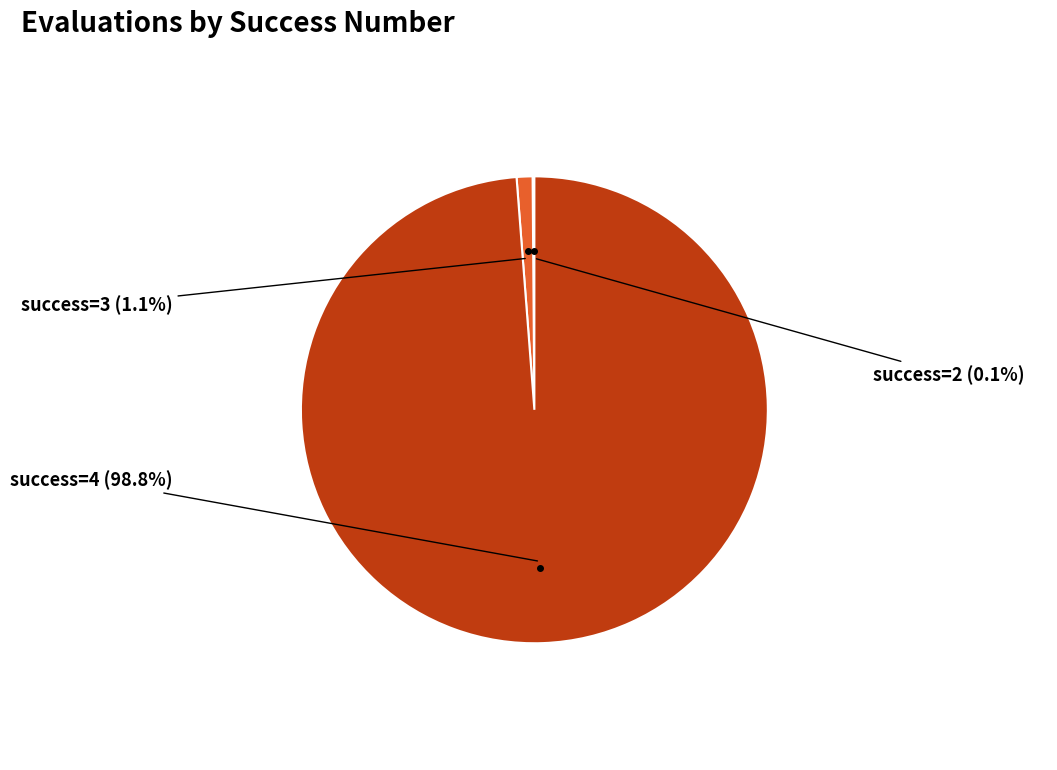

What is the largest slice in the pie chart?

success=4